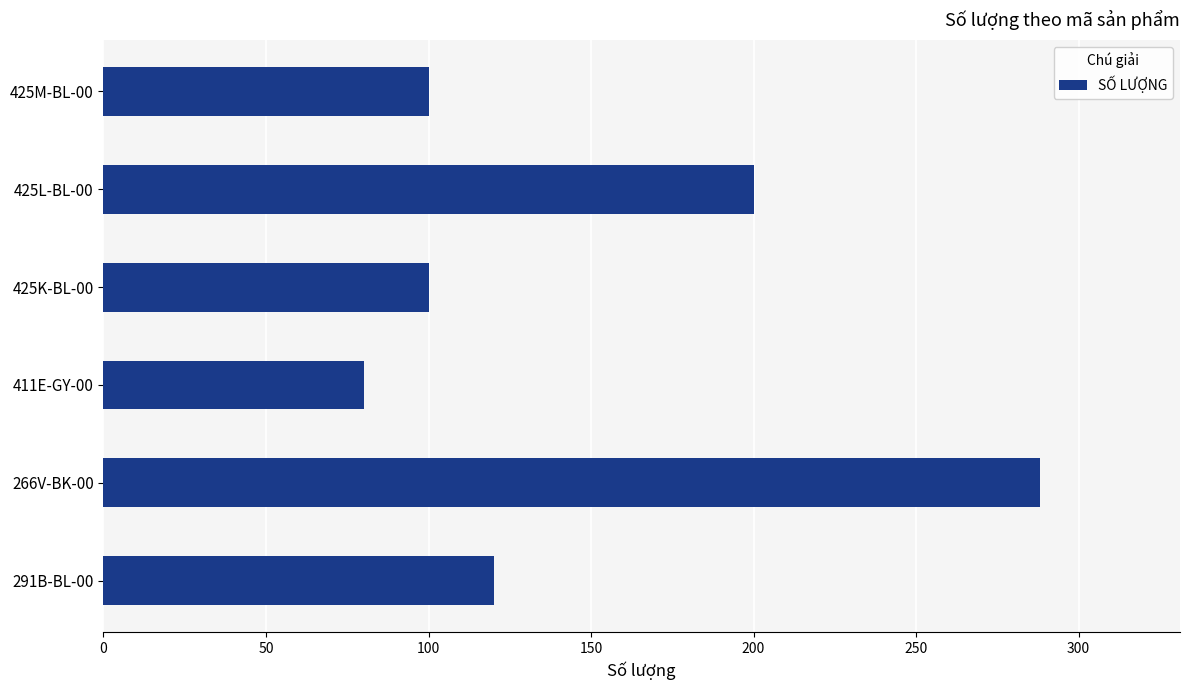

What is the change in value from 291B-BL-00 to 425L-BL-00?

+80